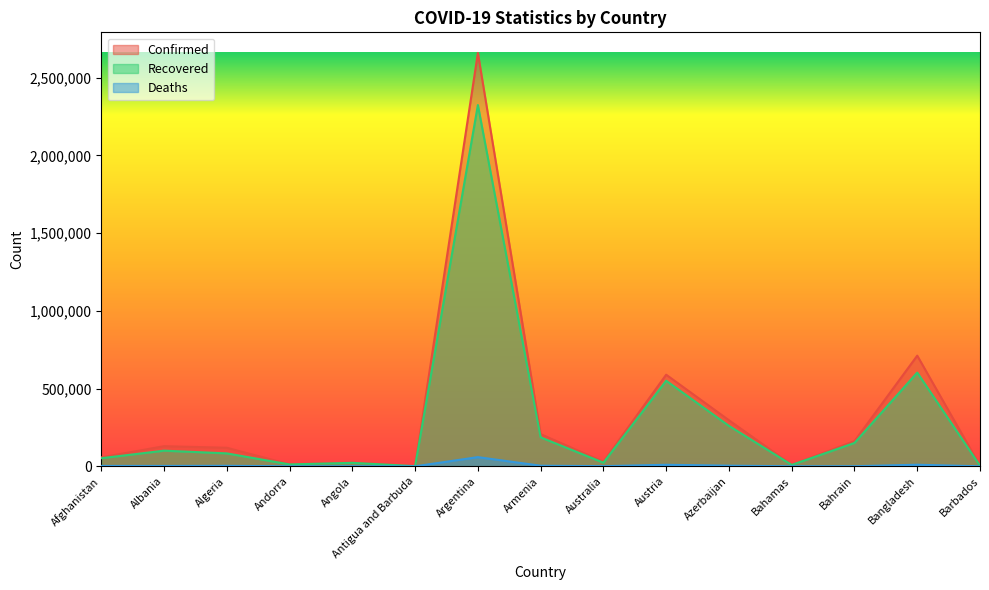

Which series has the widest spread of values?

Confirmed